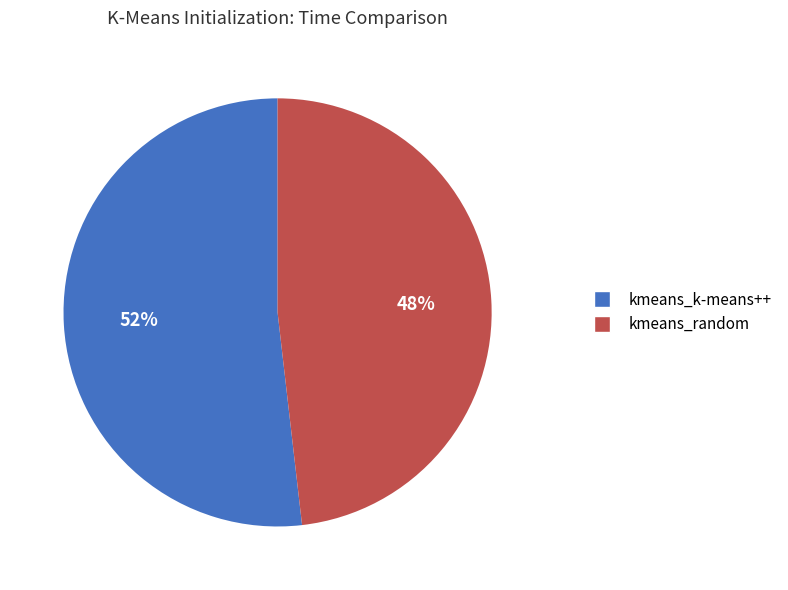

What percentage is the kmeans_k-means++ slice, to the nearest percent?

52%